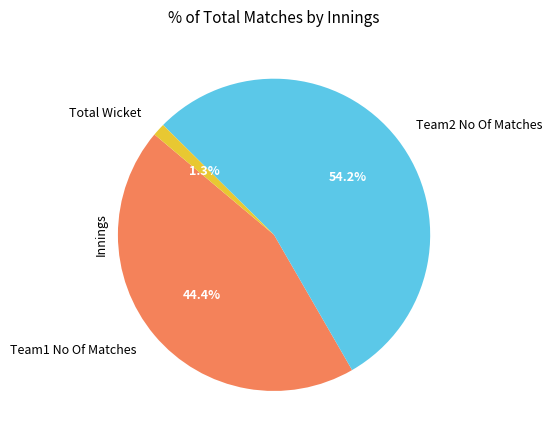

To the nearest percent, what is the difference between the largest and smallest slice percentages?

53%